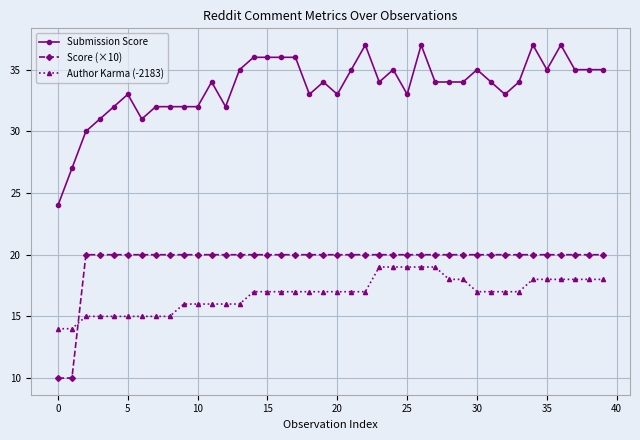

What is the greatest value displayed?

37